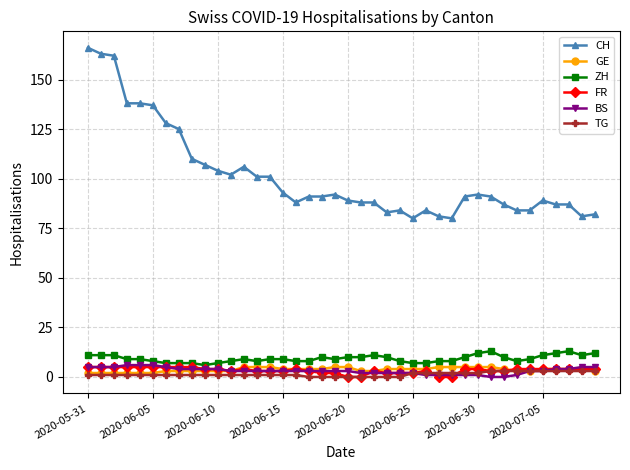

Which series has the widest spread of values?

CH